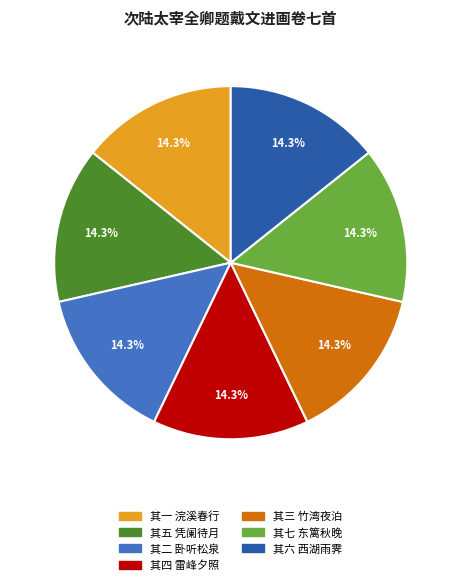

Is there any slice that represents more than half of the pie?

No